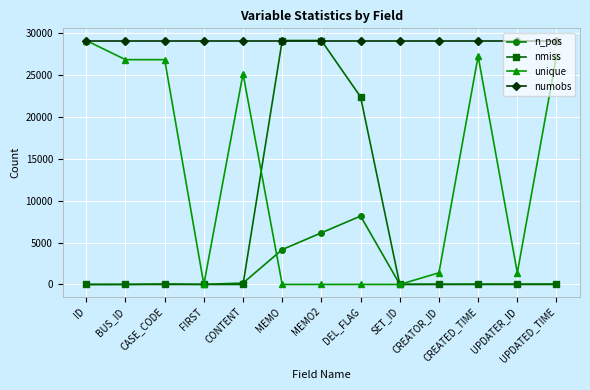

Does the chart display data point markers on the line(s)?

Yes